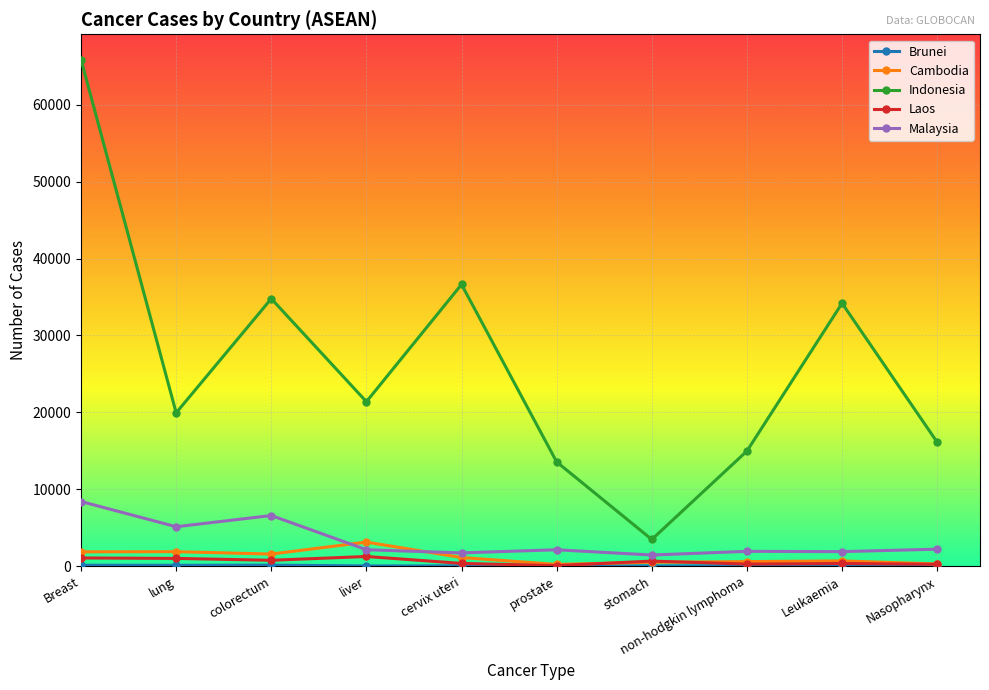

Between colorectum and cervix uteri, which series saw the biggest shift?

Malaysia